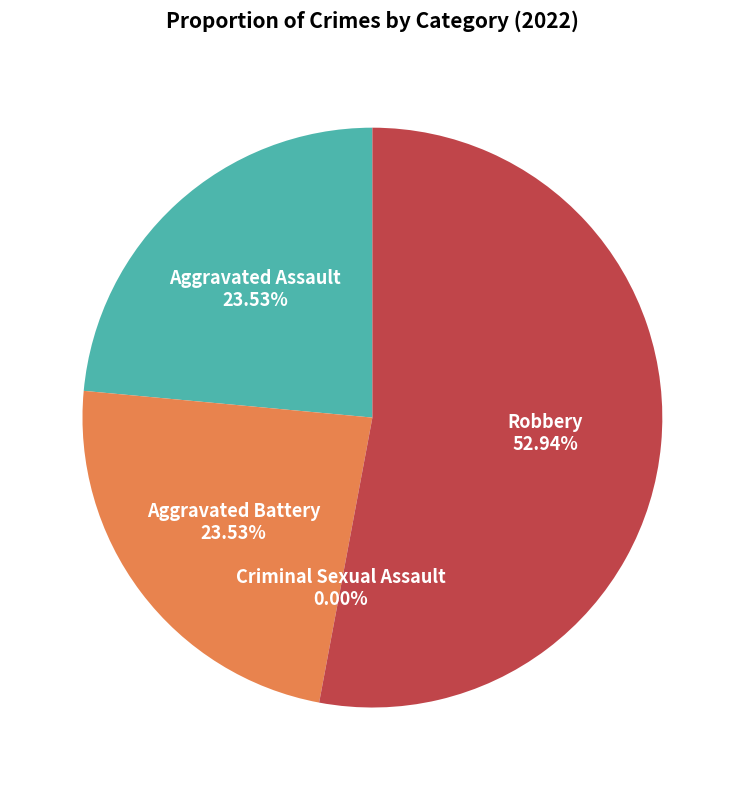

What percentage is NOT represented by Aggravated Assault?

76.5%